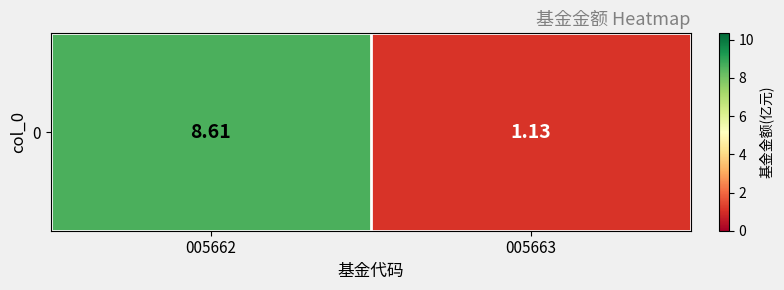

Rank the categories by value from lowest to highest.

005663, 005662